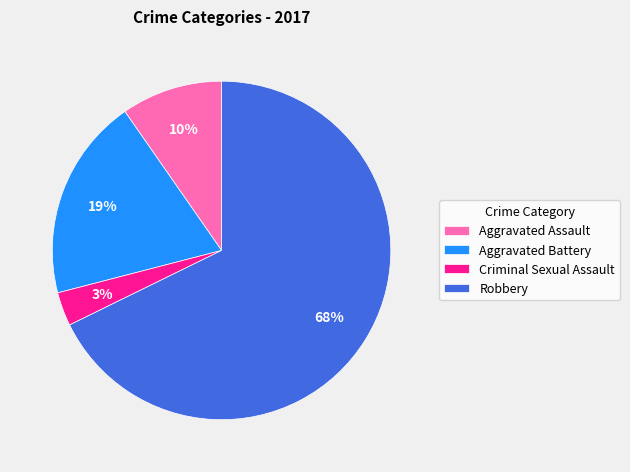

The Criminal Sexual Assault slice represents 8% of the pie. True or false?

False